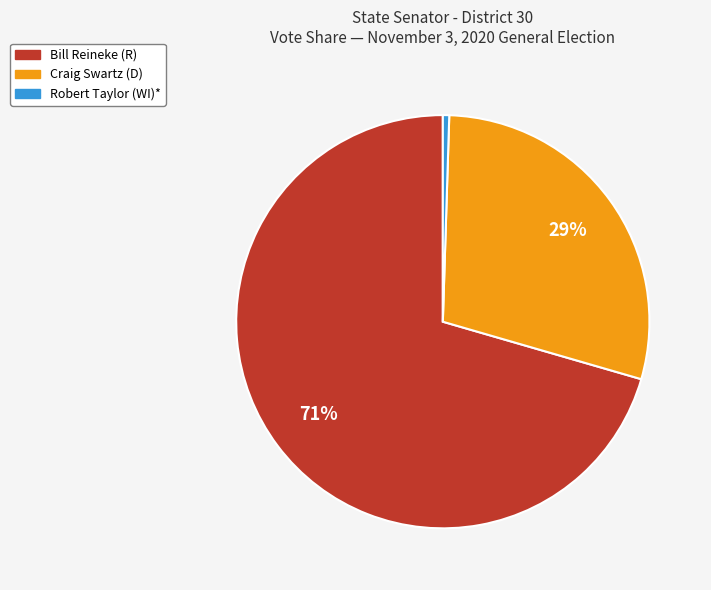

Is it true that Bill Reineke (R) is 82% of the pie?

False